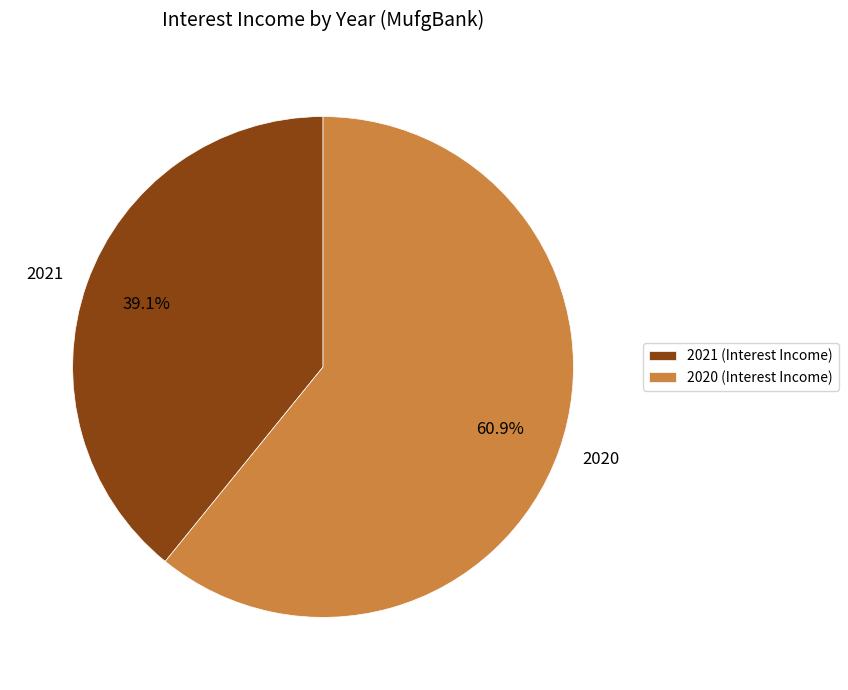

What percentage is the 2020 slice, to the nearest percent?

61%